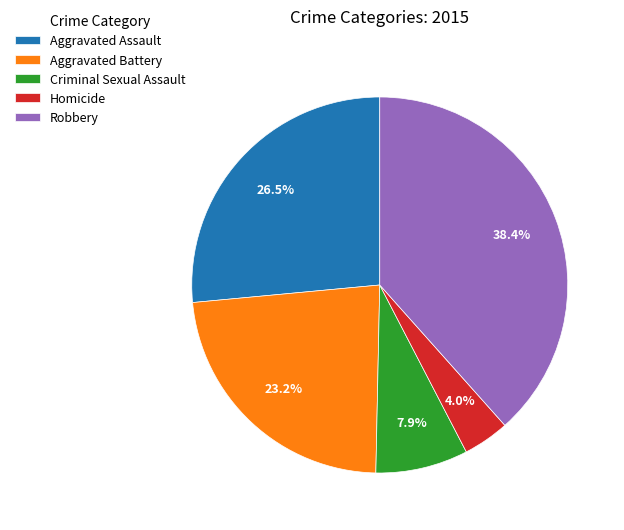

Which slice is the smallest?

Homicide